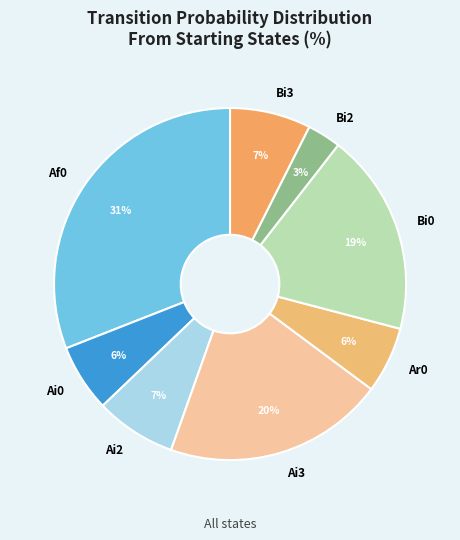

Is there a majority slice in this chart?

No